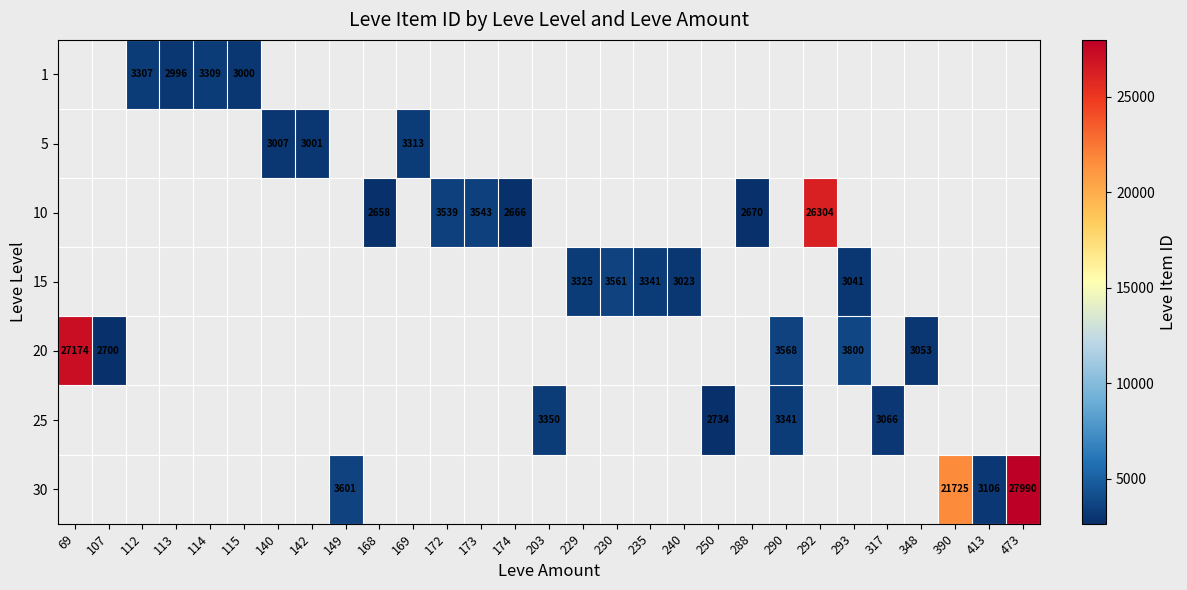

The value of 25 at 290 is 3341. True or false?

True